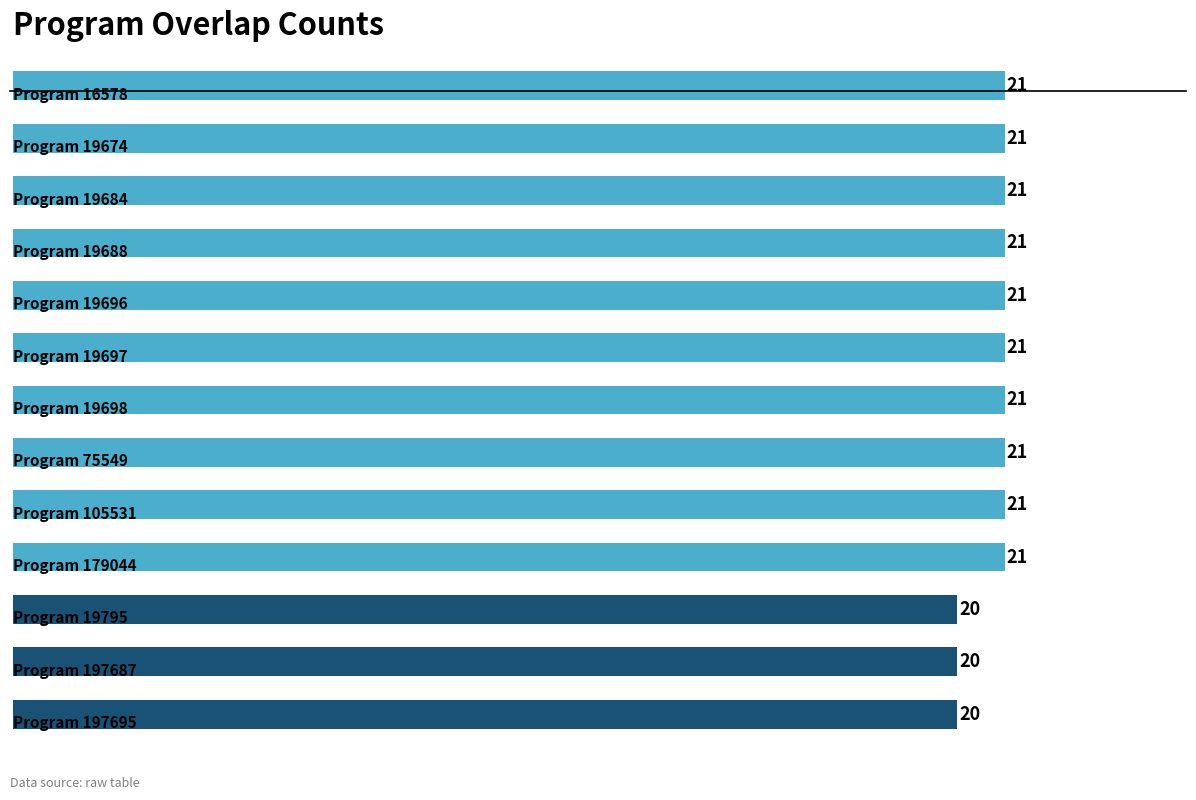

What is the sum of all values?

270